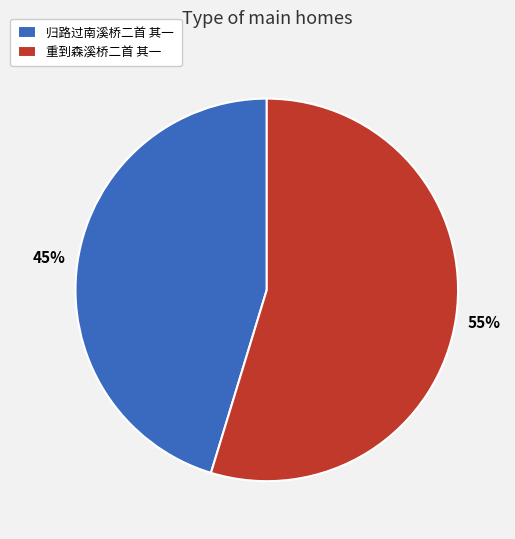

Which category has the smallest portion of the pie?

归路过南溪桥二首 其一